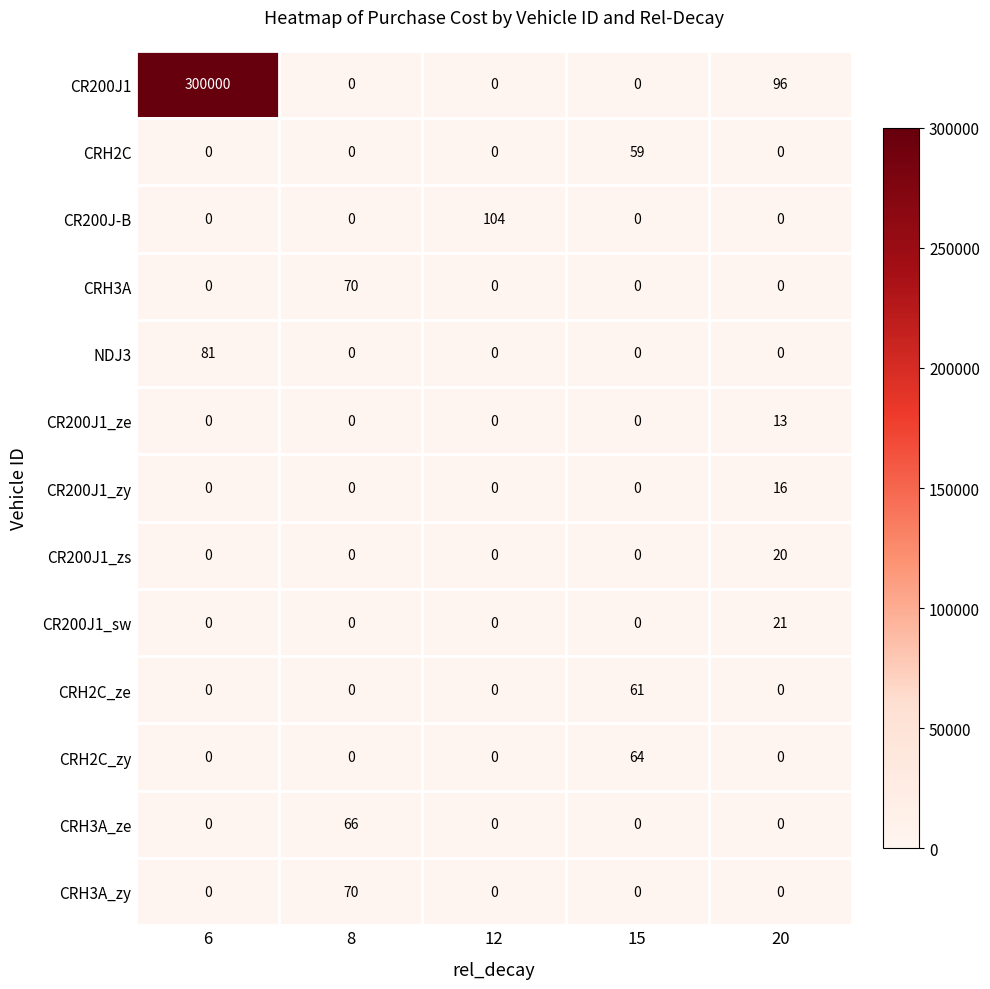

The NDJ3 series shows 0 at 8. True or false?

True